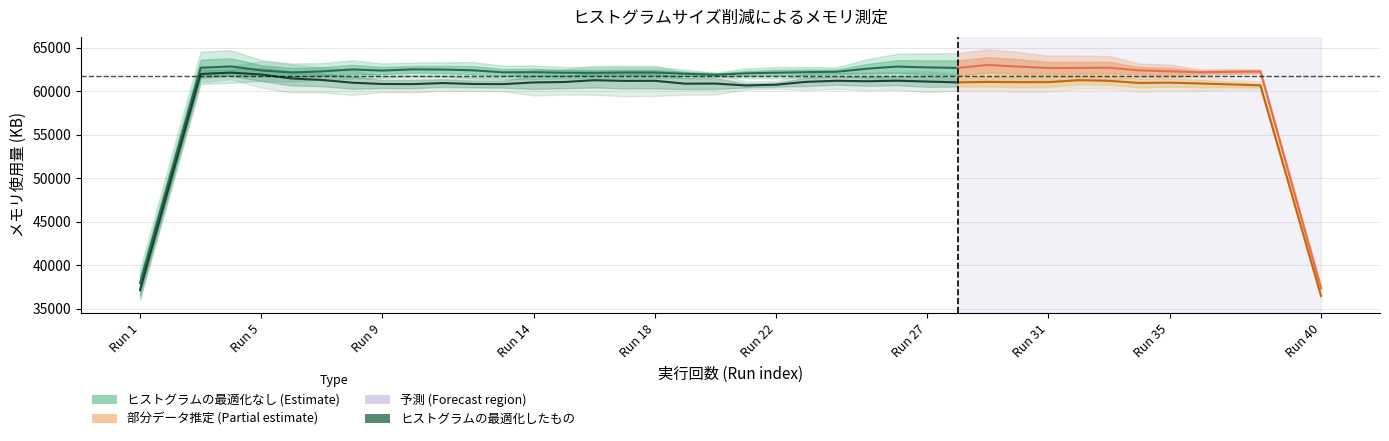

What position from the right is 10?

18